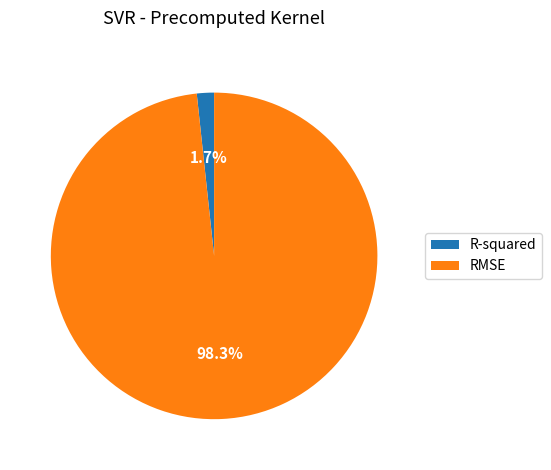

Does any single category account for the majority?

Yes